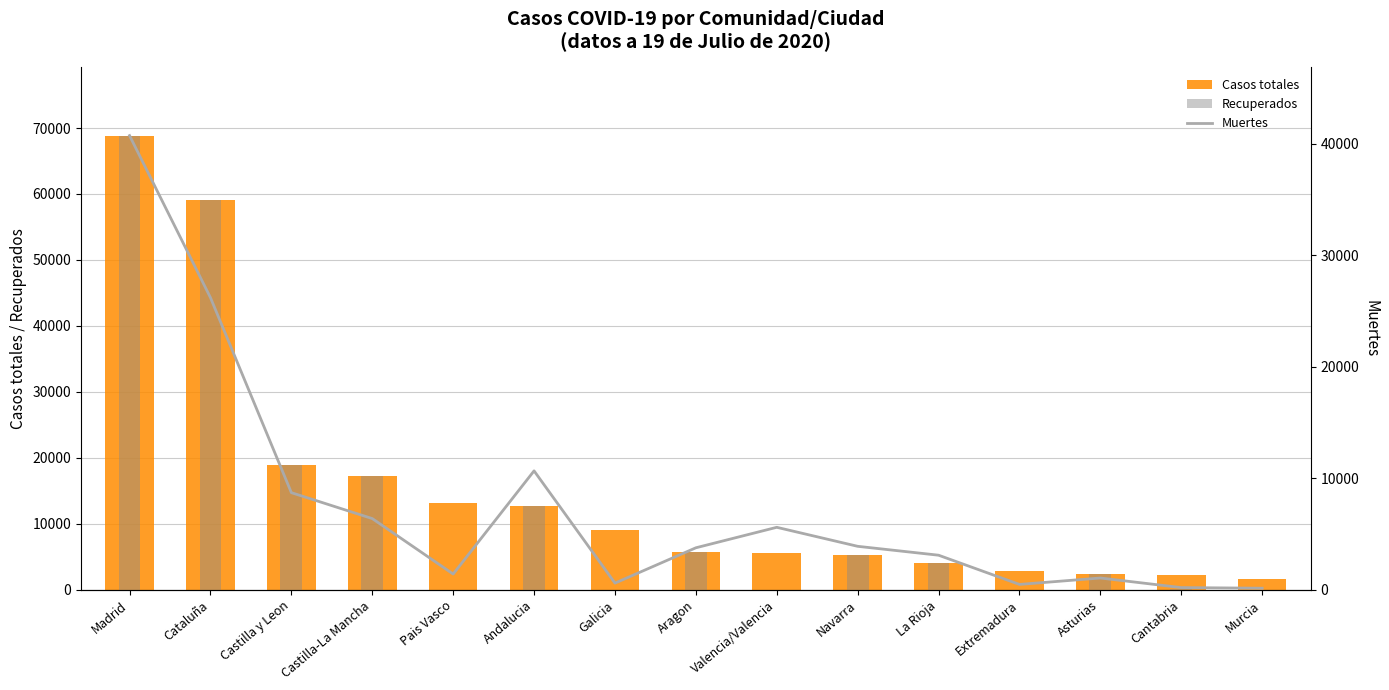

What is the difference between the second highest and minimum values in the Recuperados series?

59019